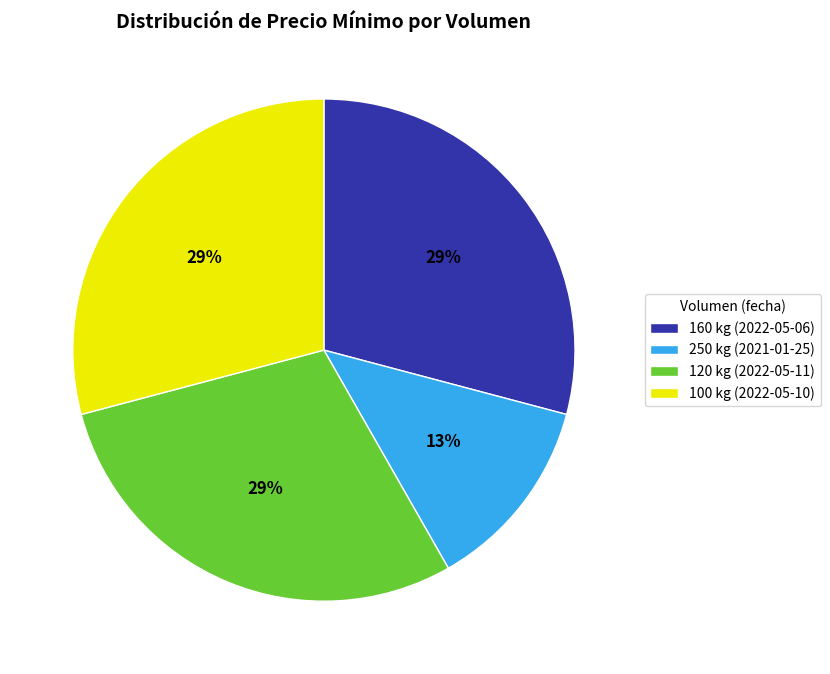

What is the ratio of the value at 250 kg (2021-01-25) to the value at 160 kg (2022-05-06)?

0.4